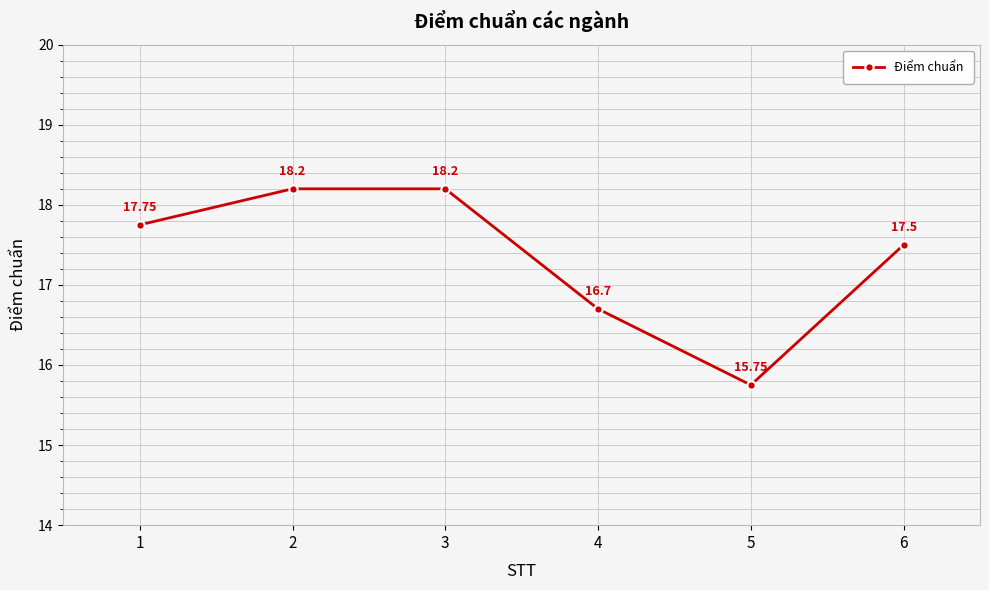

What is the value of the 2nd point from the left?

18.2